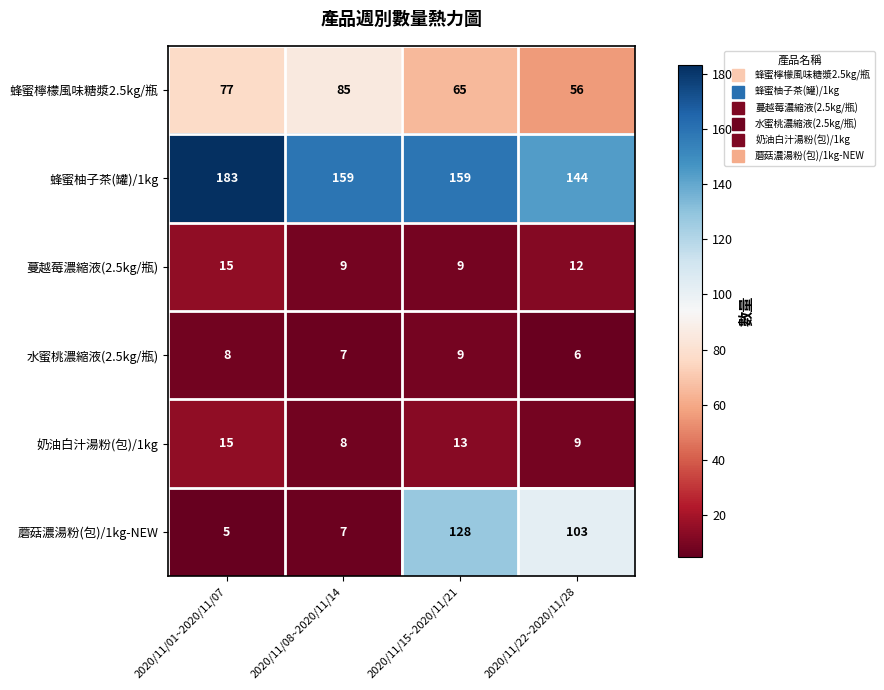

How many values in the 水蜜桃濃縮液(2.5kg/瓶) series are below 8?

2